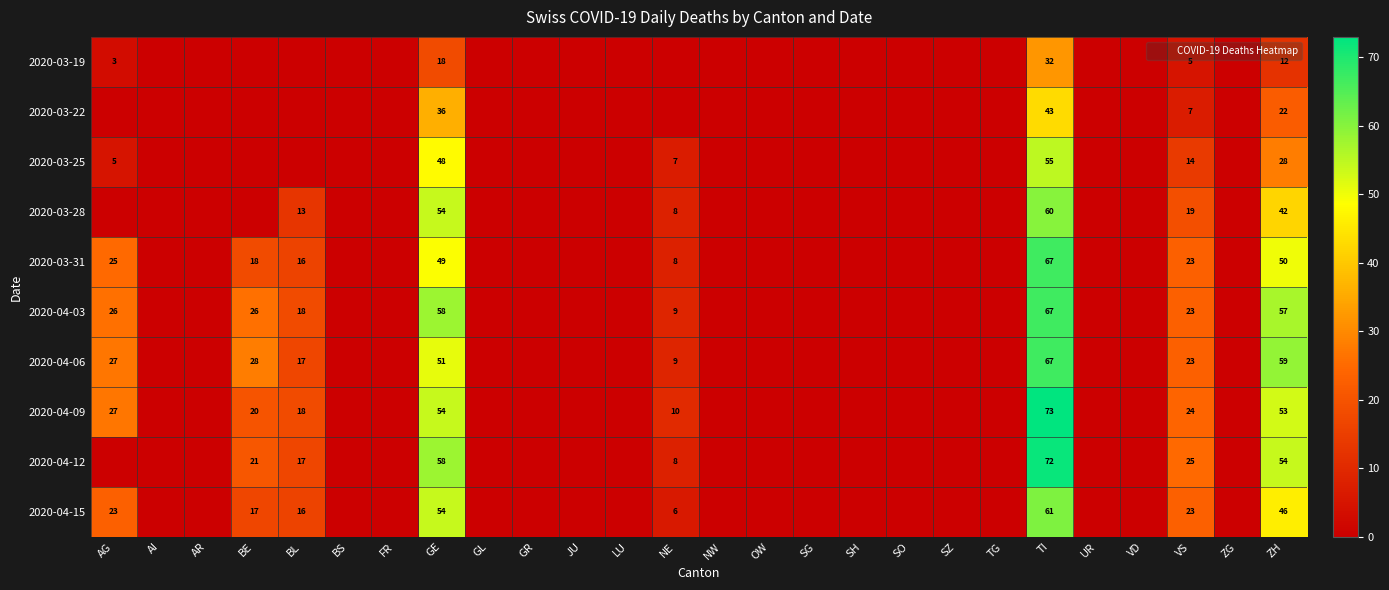

How many values in 2020-03-19 are above zero?

5